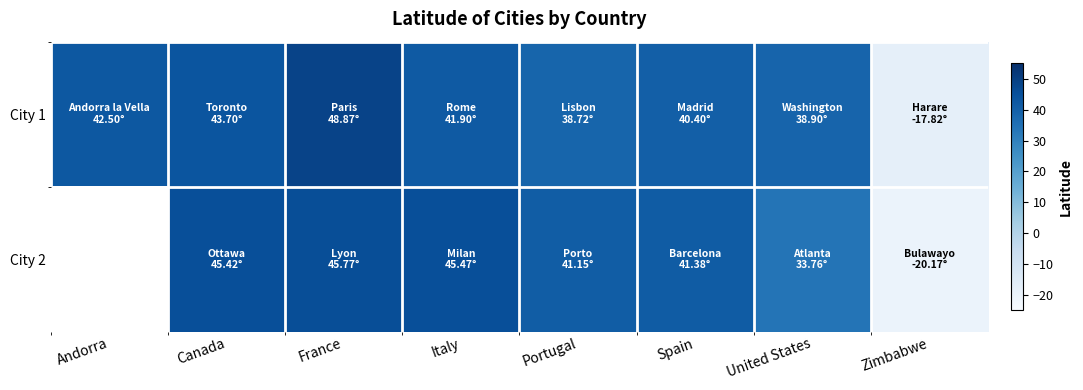

Is it true that City 2 equals 45.8 at France?

True